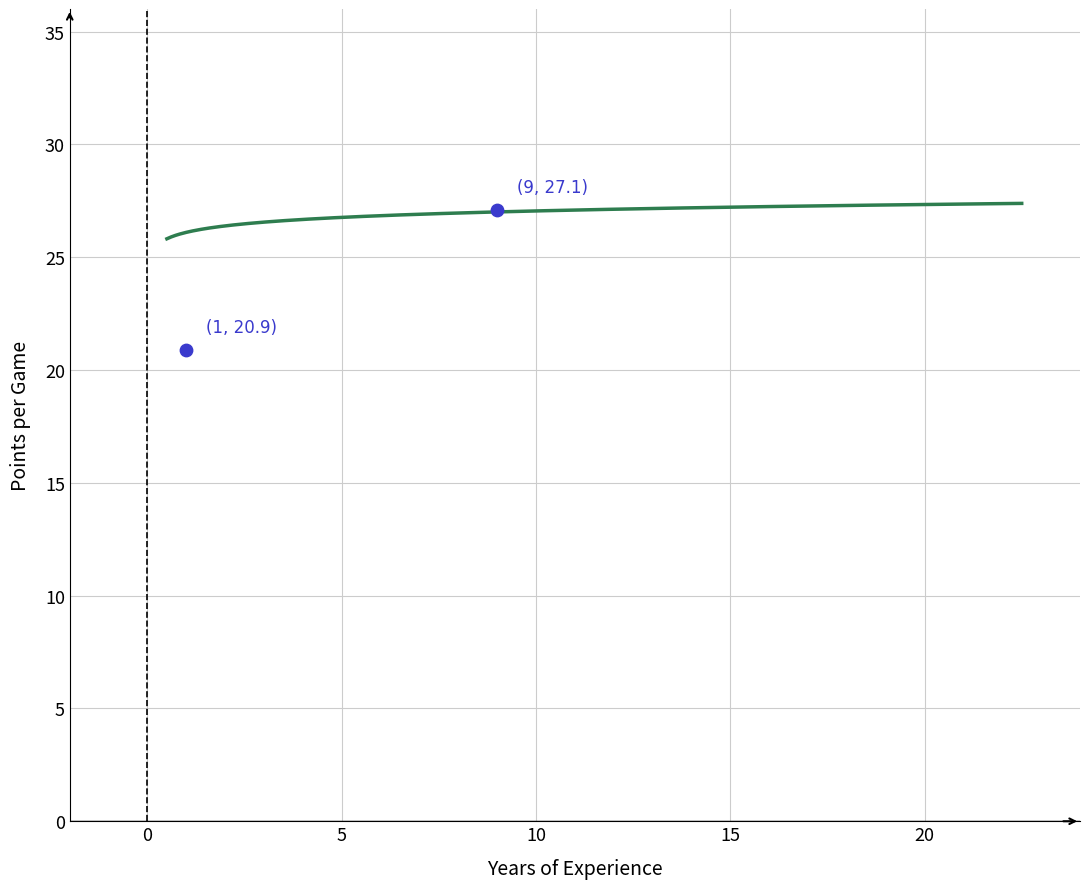

What is the range of X values (max minus min)?

8.0